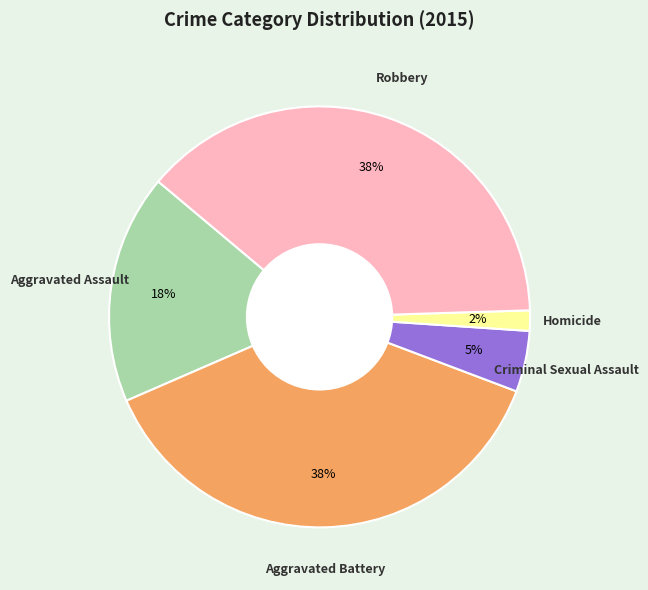

Does any single category account for the majority?

No